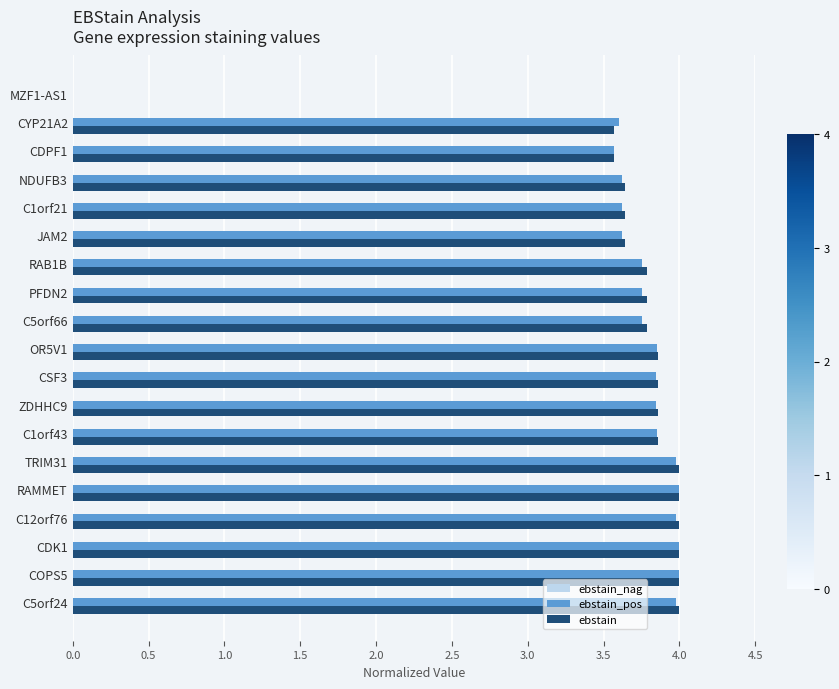

What is the maximum value for ebstain_pos?

4.0